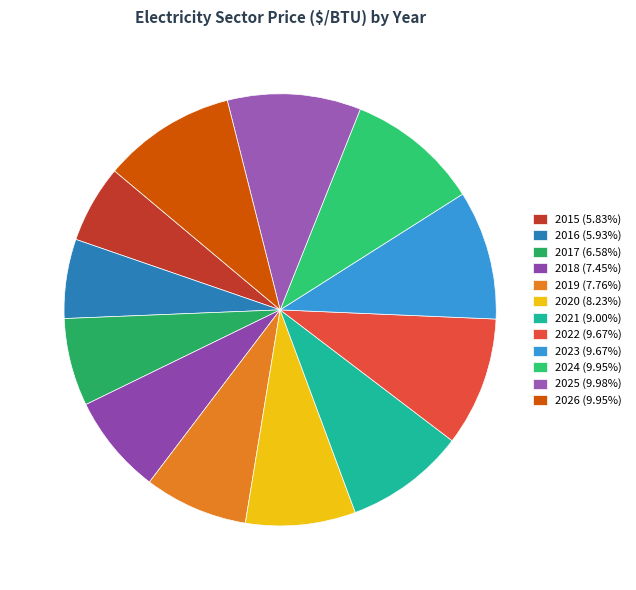

How many slices are in this pie chart?

12